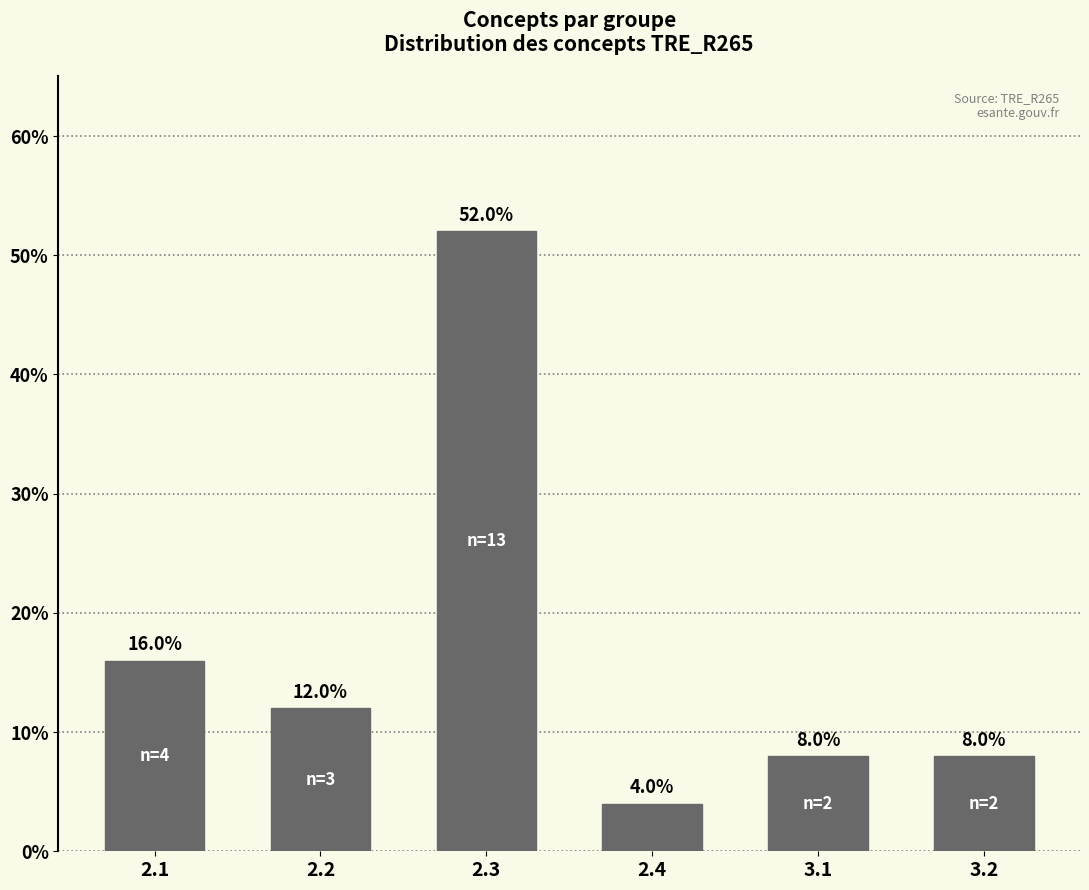

Reading left to right, transcribe all the data shown in this chart.

16	12	52	4	8	8